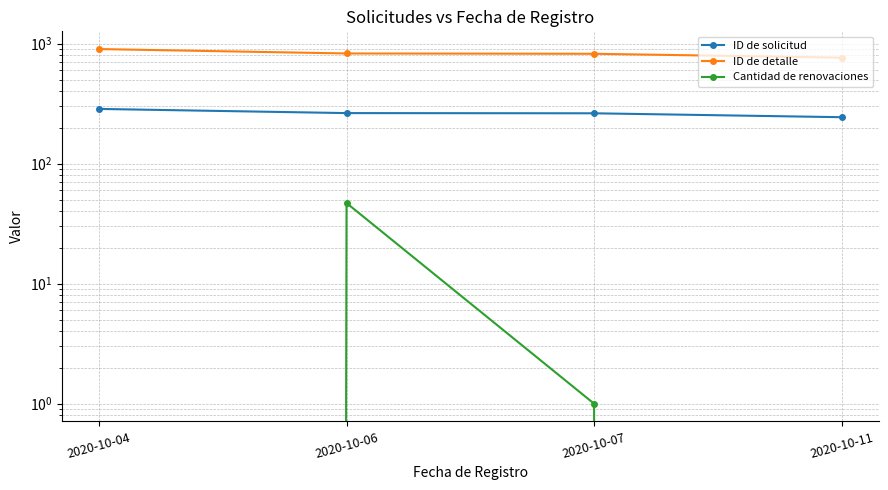

Rank the series by their maximum value, from lowest to highest.

Cantidad de renovaciones, ID de solicitud, ID de detalle